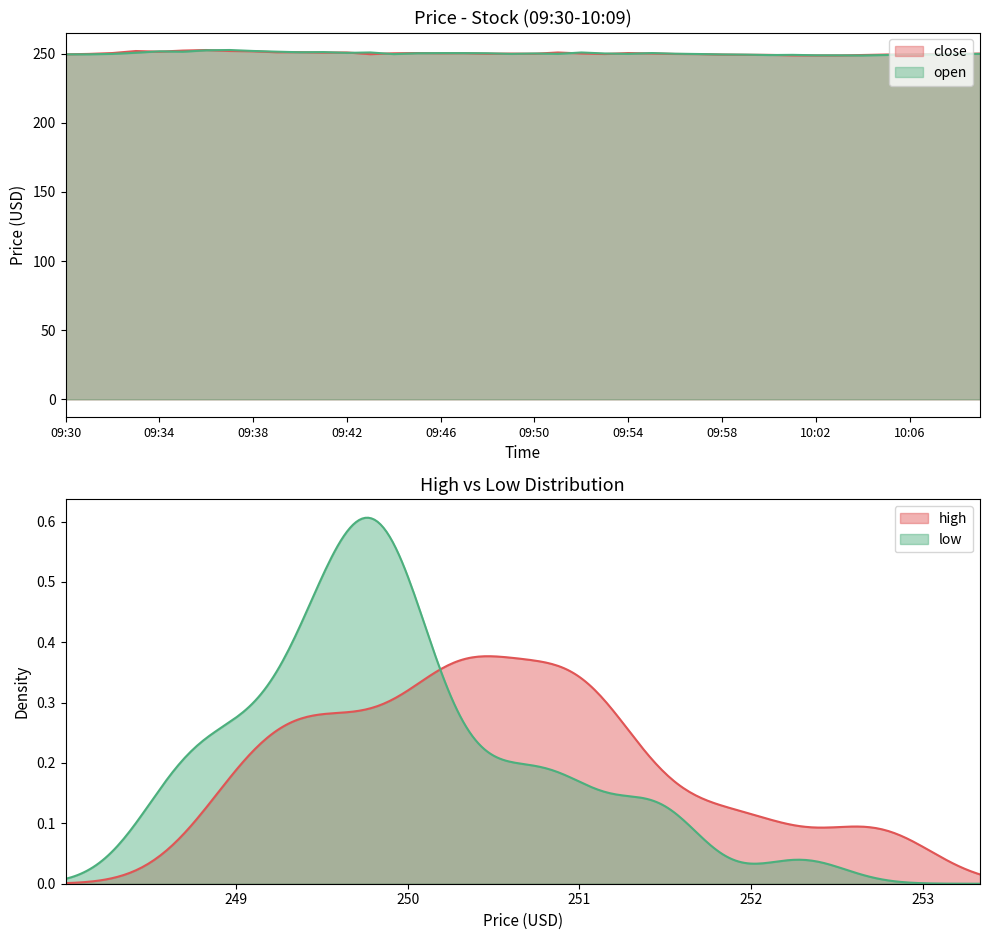

What is the difference between the second highest and second lowest values in the close series?

3.5